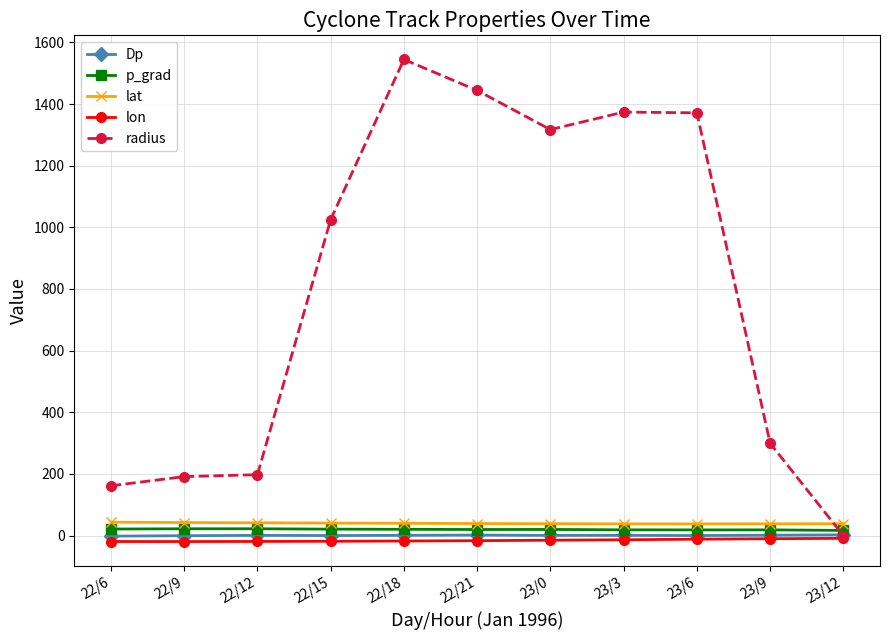

What is the minimum value for lat?

37.9